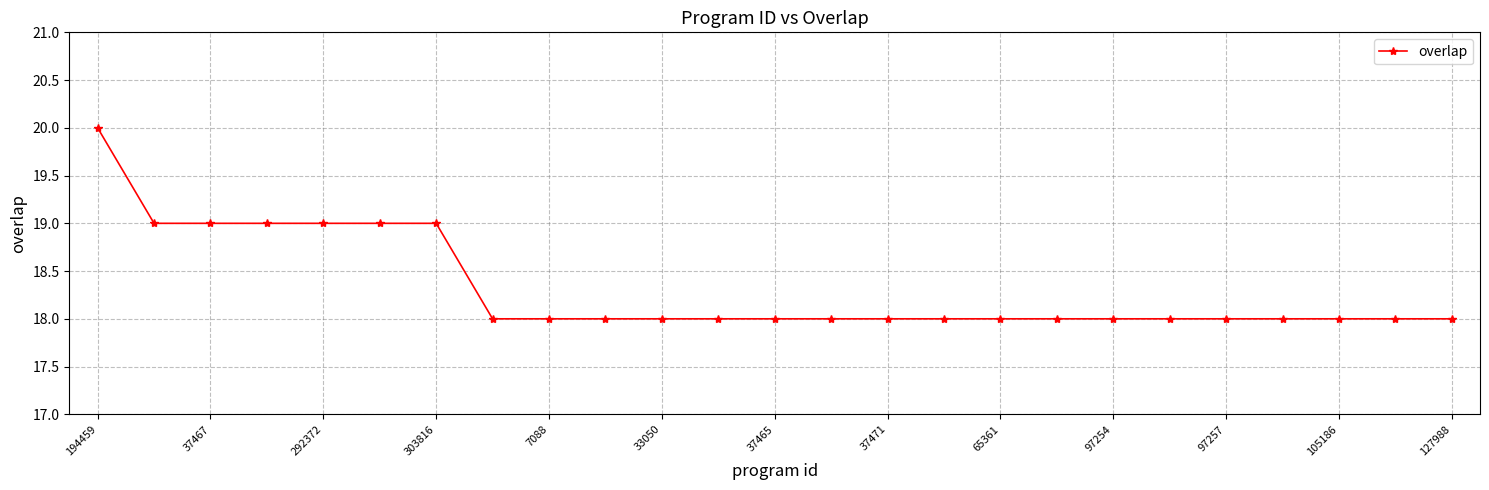

Reading left to right, extract all data points from this chart.

20	19	19	19	19	19	19	18	18	18	18	18	18	18	18	18	18	18	18	18	18	18	18	18	18